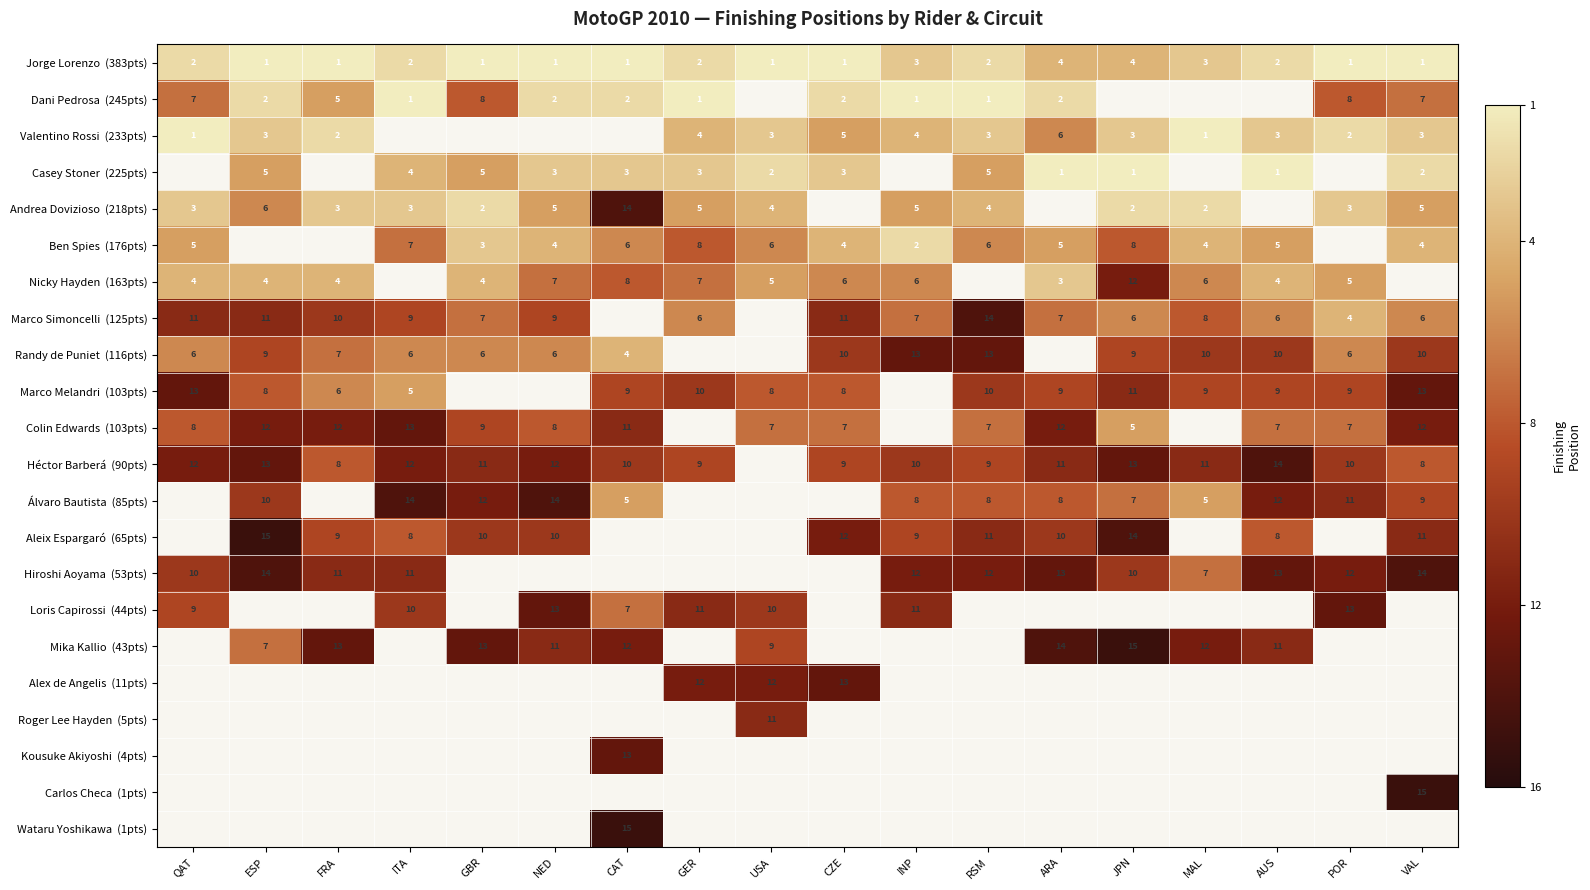

How many data points in Marco Simoncelli (125pts) are less than 9?

9